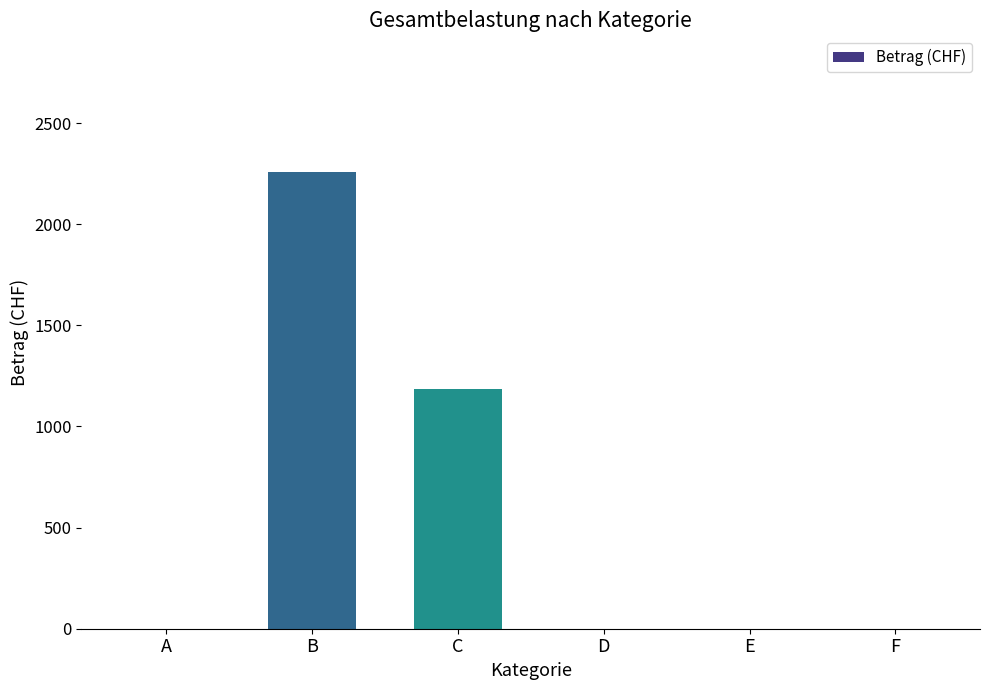

Are the bars horizontal?

No